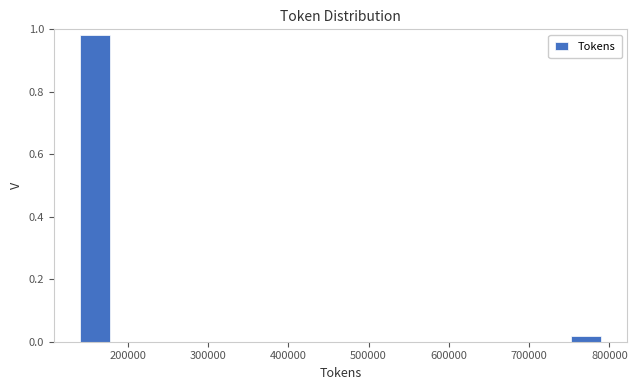

Reading left to right, transcribe this chart: for each bar, give the range it covers on the x-axis and its height. Neither the bar edges nor the heights are printed on the chart, so give them approximately, as read against the axes.

140000 to 180000: 0.98
180000 to 220000: 0
220000 to 270000: 0
270000 to 310000: 0
310000 to 360000: 0
360000 to 400000: 0
400000 to 440000: 0
440000 to 490000: 0
490000 to 530000: 0
530000 to 570000: 0
570000 to 620000: 0
620000 to 660000: 0
660000 to 710000: 0
710000 to 750000: 0
750000 to 790000: under 0.02